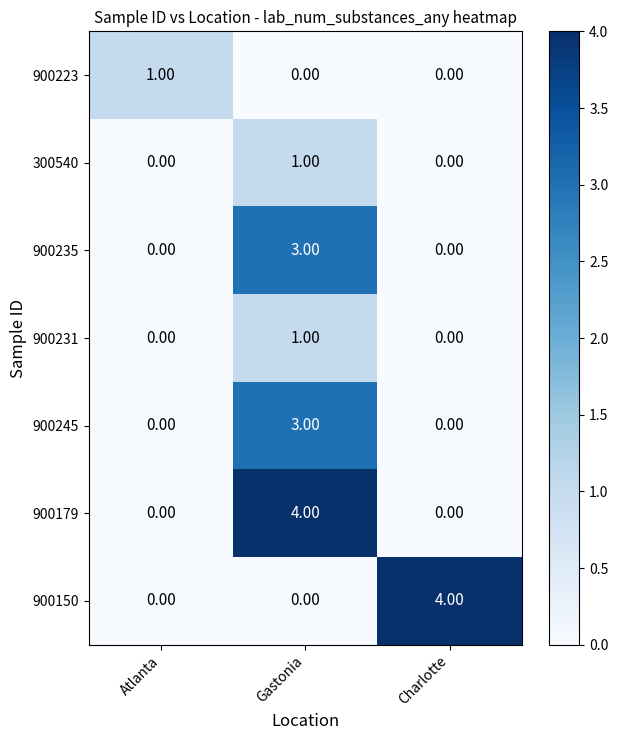

What is the maximum value shown in the chart?

4